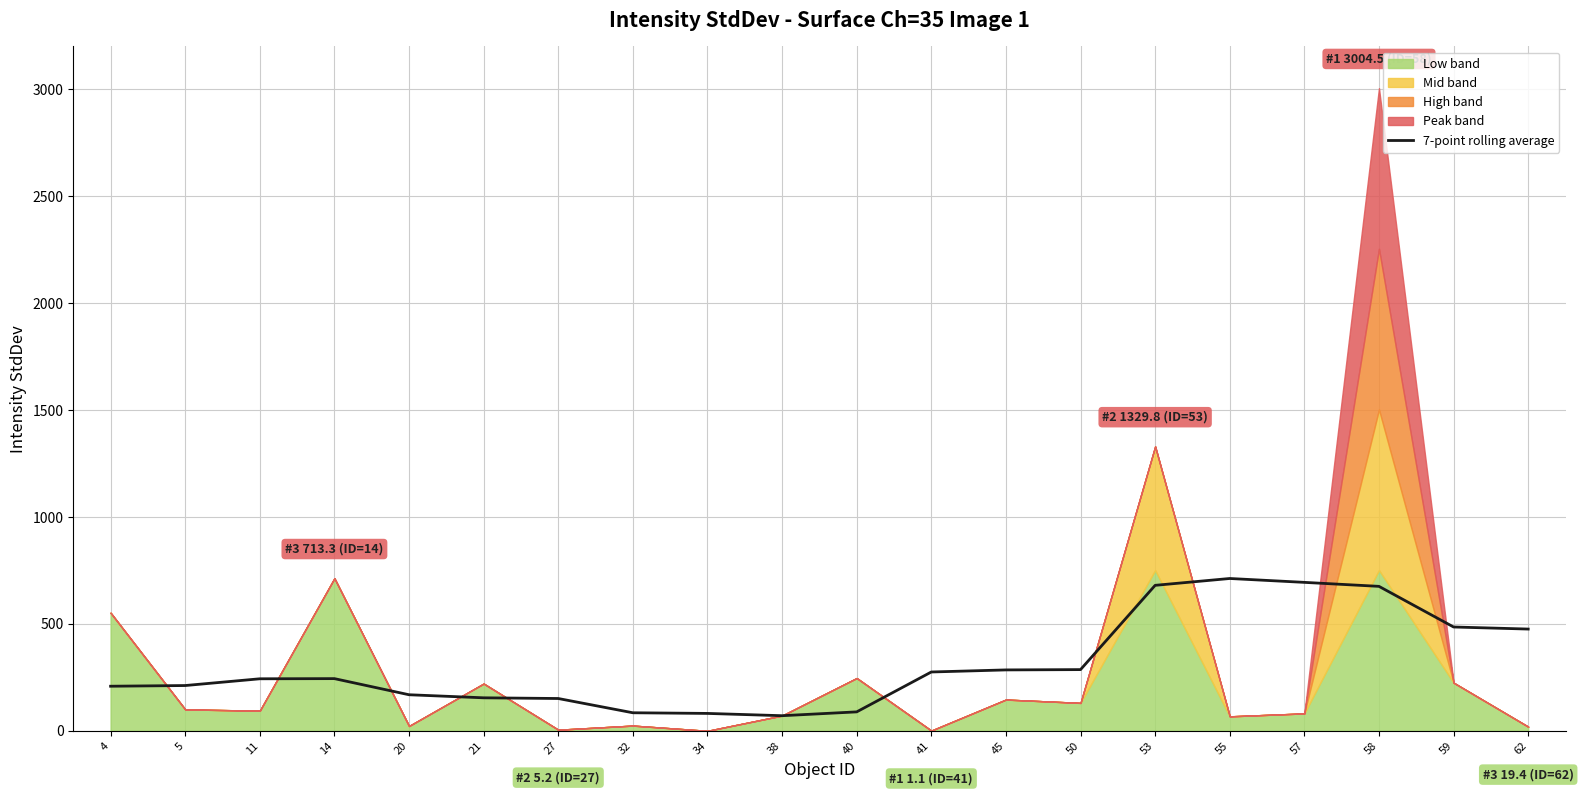

Reading left to right, what are all the values shown in this chart?

4=208.5	5=211.7	11=243.3	14=244.0	20=168.7	21=154.3	27=151.1	32=84.4	34=81.4	38=70.7	40=88.6	41=275.1	45=284.8	50=286.2	53=680.2	55=712.2	57=694.0	58=675.4	59=485.4	62=475.8